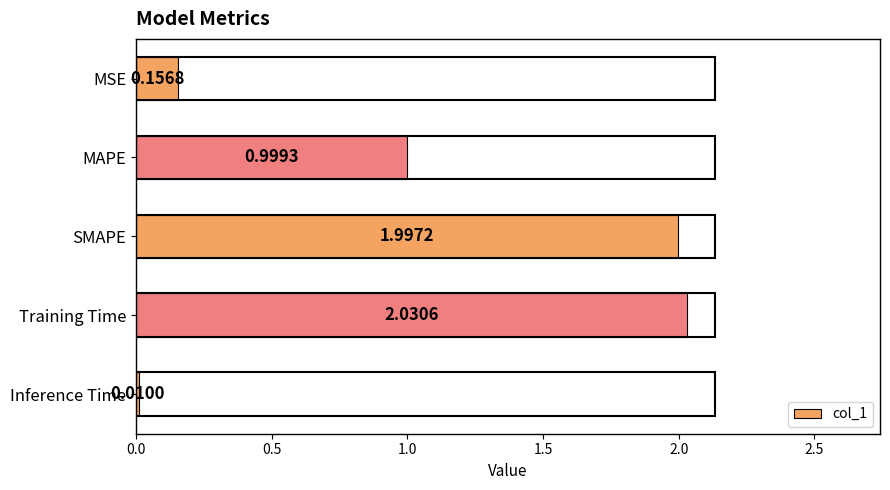

Which has a higher value, MSE or Inference Time?

MSE